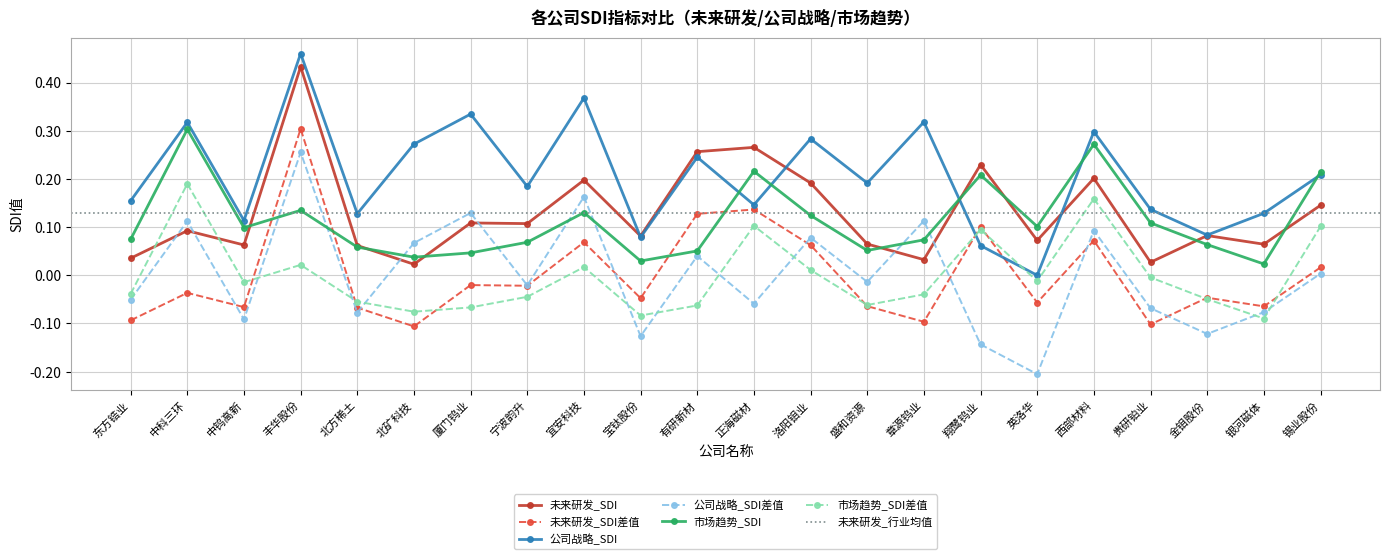

True or false: 未来研发_SDI has a value of 0.1 at 宜安科技.

False